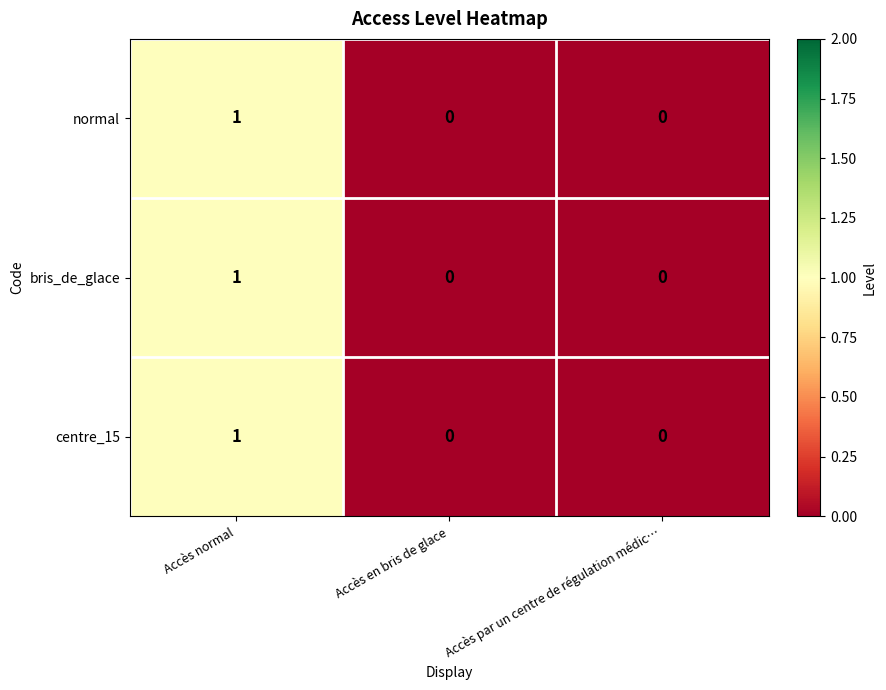

Reading right to left, what are all the values shown in this chart?

normal: 0	0	1
bris_de_glace: 0	0	1
centre_15: 0	0	1